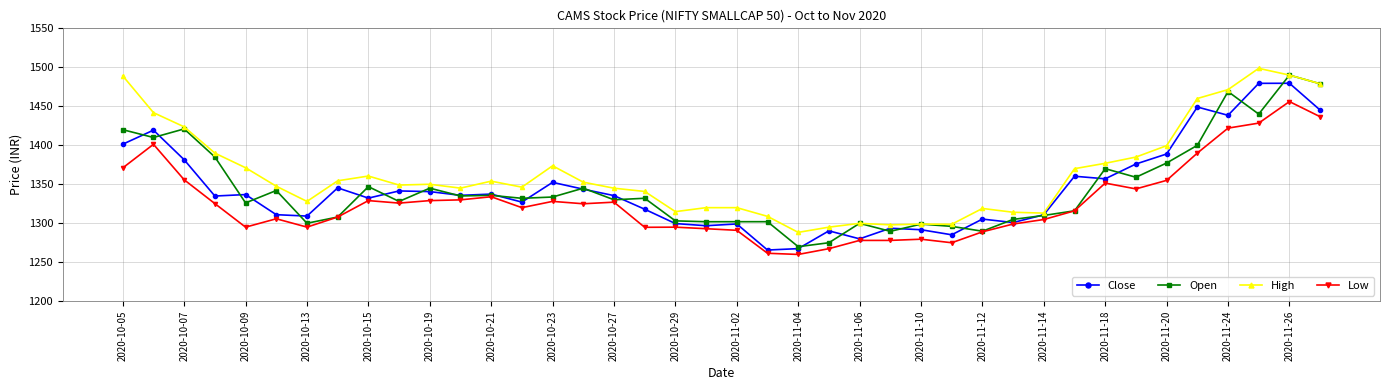

True or false: High has more than 0 interior local peaks.

True